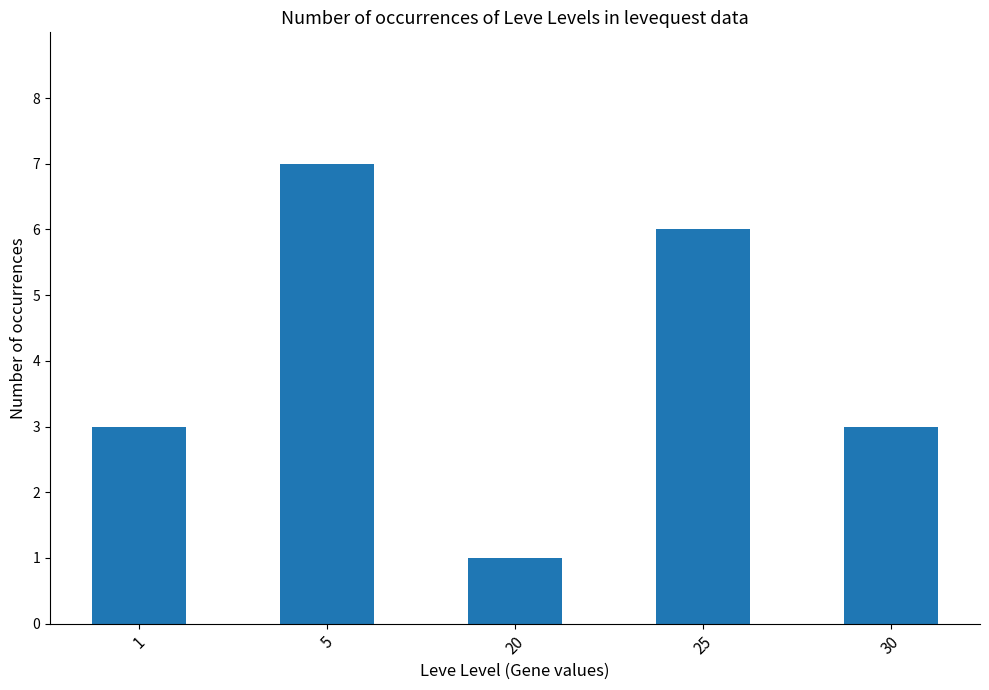

What is the difference between the values at 20 and 5?

6